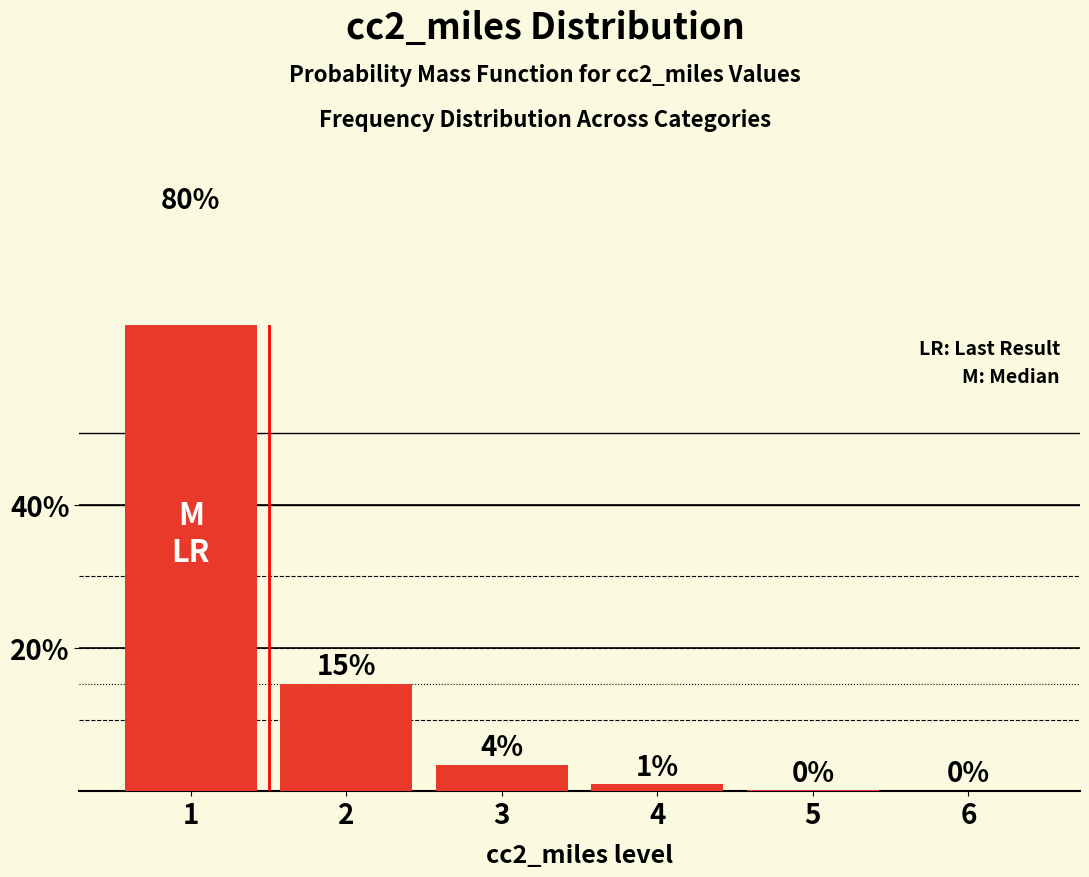

Which has a higher value, 6 or 1?

1